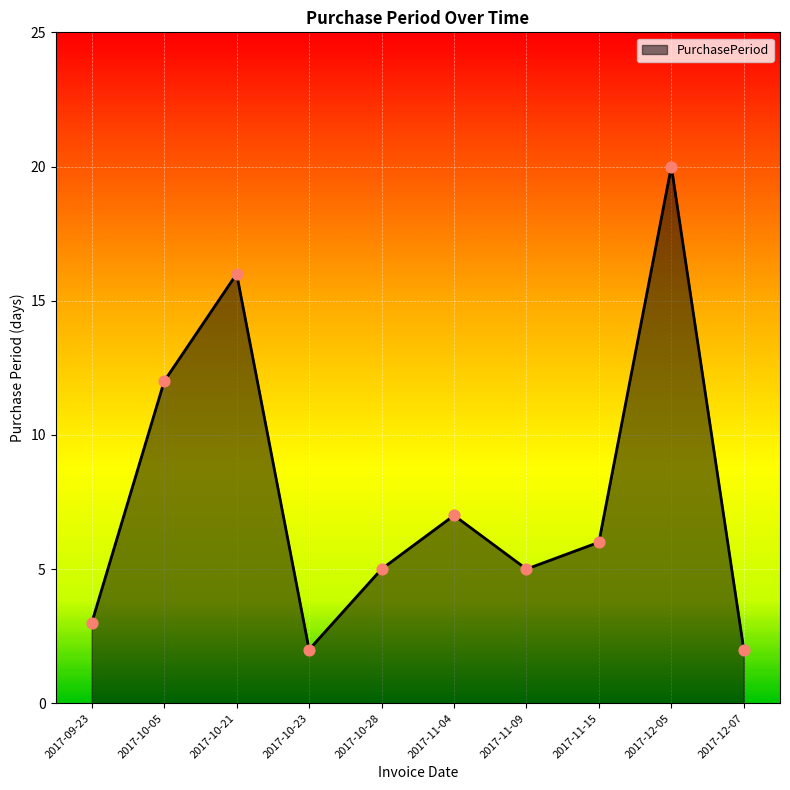

What is the change in value from 2017-09-23 to 2017-10-23?

-1